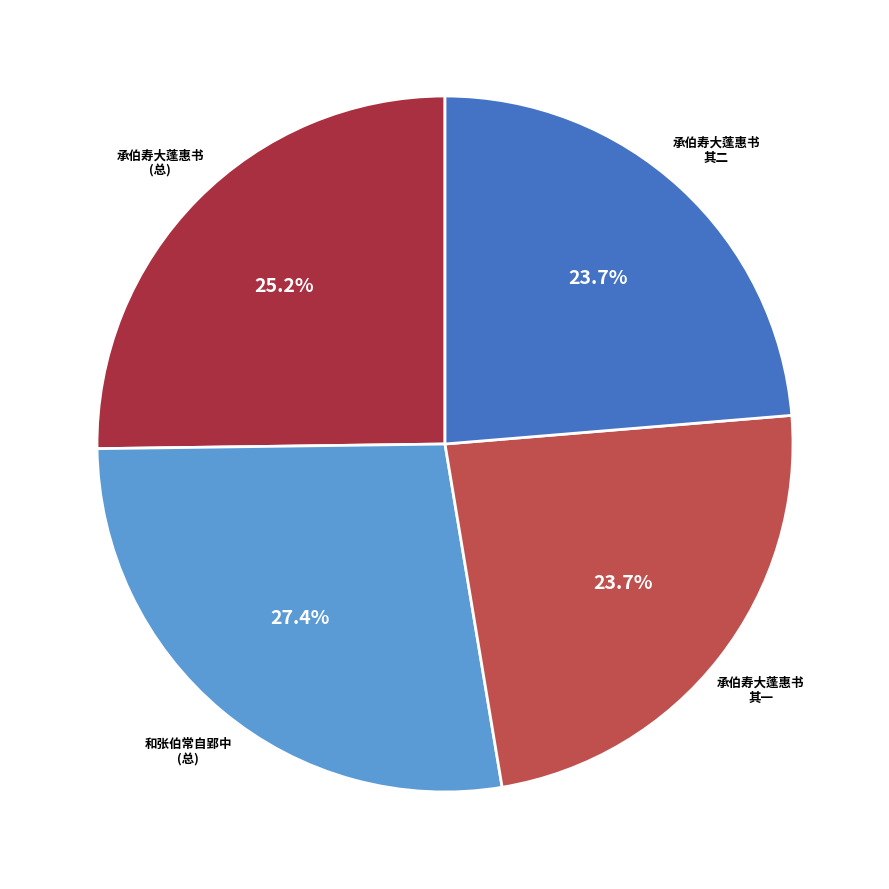

What portion of the pie excludes 和张伯常自郢中 (总)?

72.6%